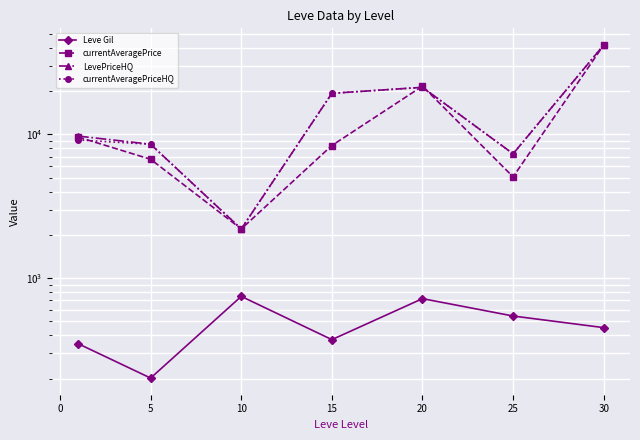

How many interior local peaks does the Leve Gil series have?

2